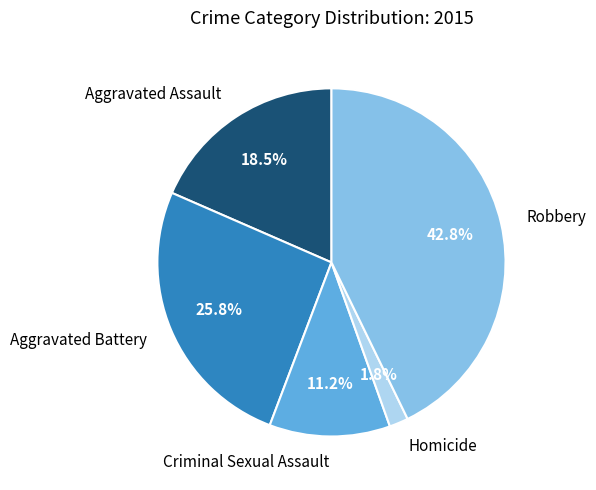

What percentage is the Aggravated Battery slice, to the nearest percent?

26%